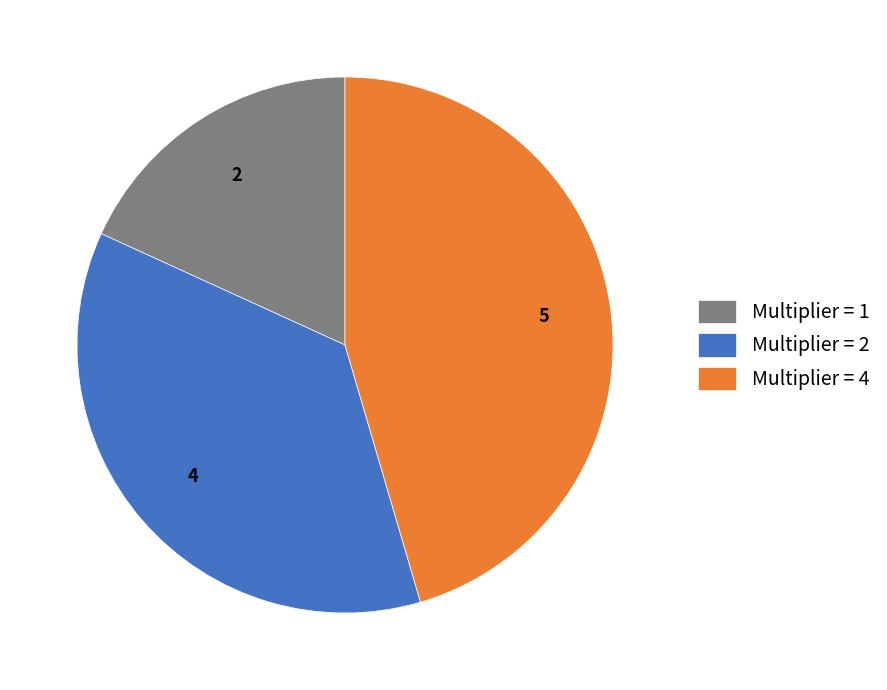

Is there a majority slice in this chart?

No